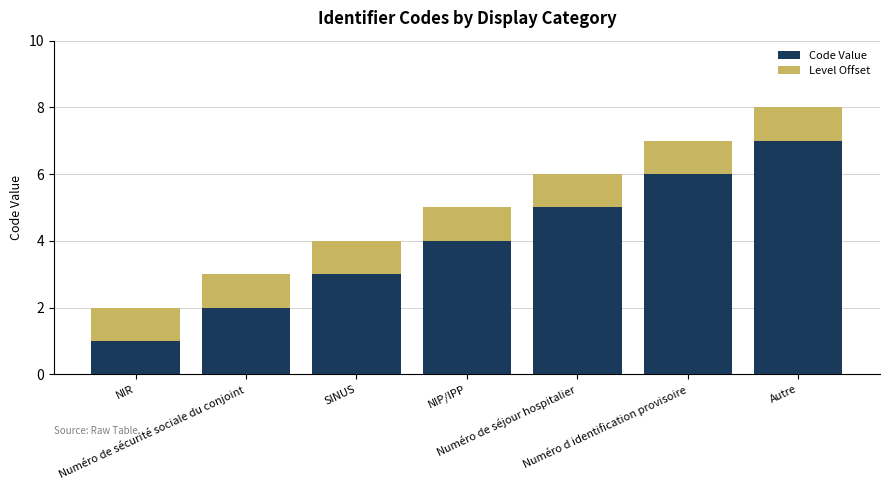

What is the sum of all Code Value values?

28